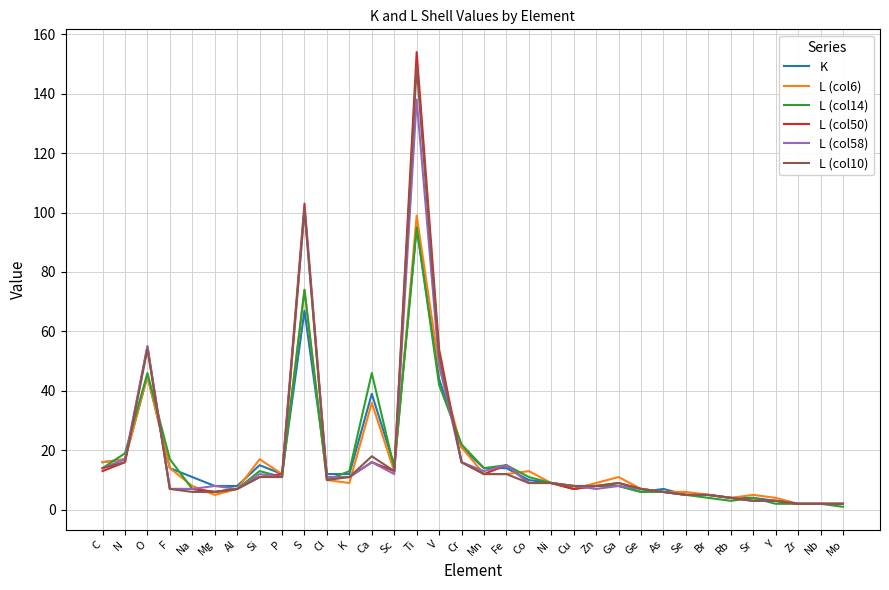

Reading left to right, extract all data points from this chart.

K: 16	17	45	14	11	8	8	15	12	67	12	12	39	15	95	44	21	14	14	10	9	8	8	8	6	7	5	5	4	4	3	2	2	2
L (col6): 16	17	45	14	8	5	7	17	12	74	10	9	36	13	99	48	21	12	12	13	9	7	9	11	7	6	6	5	4	5	4	2	2	2
L (col14): 14	19	46	17	7	6	7	13	11	74	10	13	46	14	95	42	22	14	15	11	9	7	8	8	6	6	5	4	3	4	2	2	2	1
L (col50): 13	16	55	7	7	6	7	11	12	103	11	11	16	13	154	54	16	12	15	9	9	7	8	9	7	6	5	5	4	3	3	2	2	2
L (col58): 14	17	55	7	7	8	7	12	11	101	11	11	16	12	138	49	16	13	15	9	9	8	7	8	7	6	5	5	4	3	3	2	2	2
L (col10): 14	16	54	7	6	6	7	11	11	101	10	11	18	13	149	52	16	12	12	9	9	8	8	9	7	6	5	5	4	3	3	2	2	2